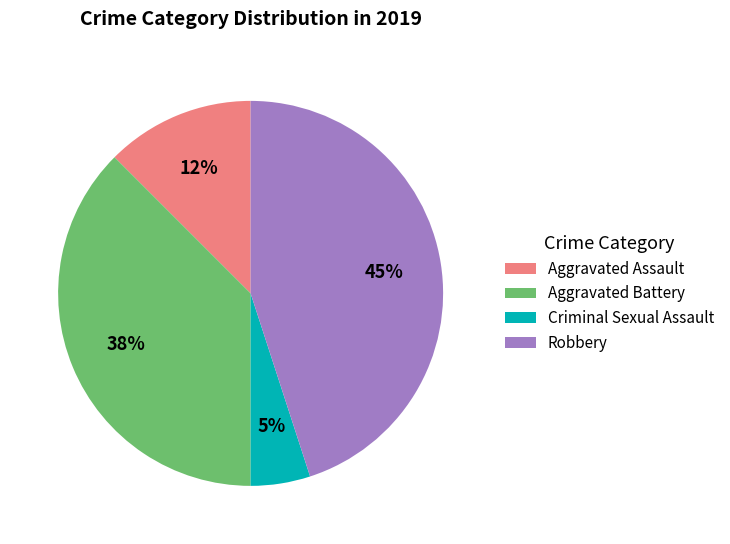

Is there a majority slice in this chart?

No